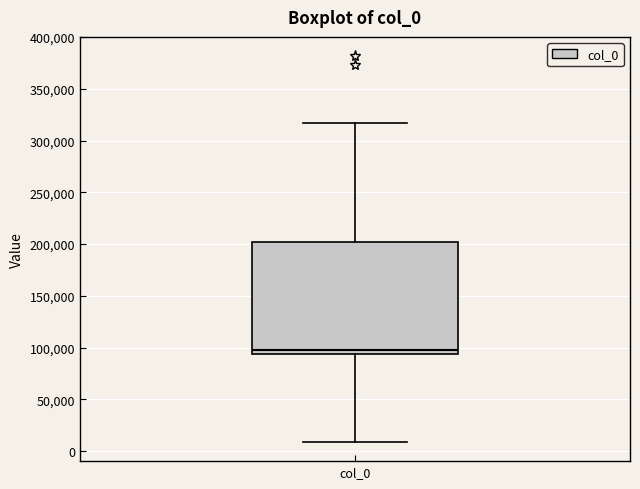

Where does the lower whisker of the box for col_0 end on the y-axis? The values are not printed on the chart, so give them approximately, as read against the axis.

10000